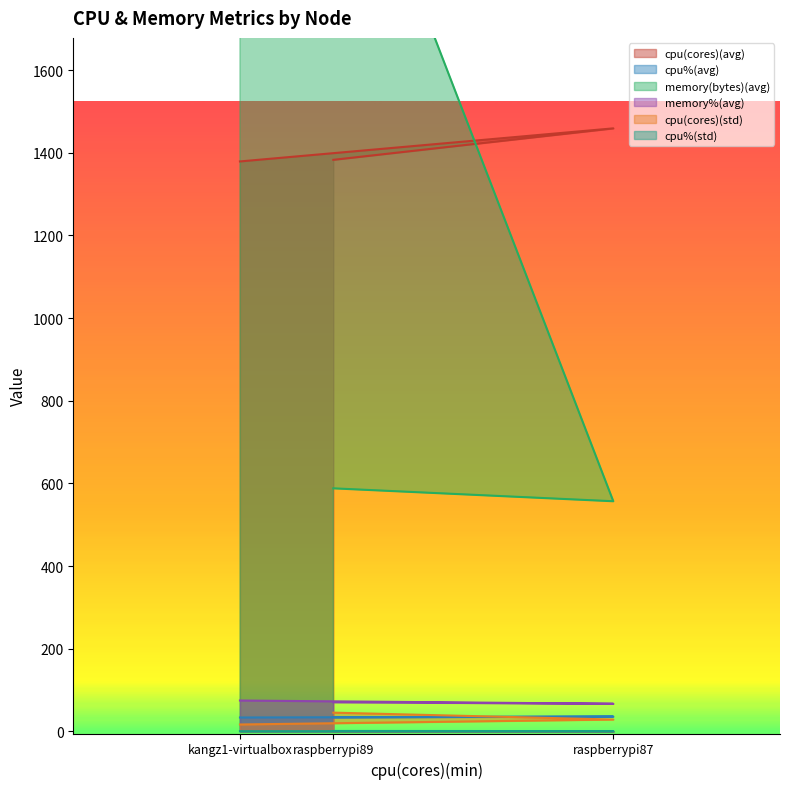

Which series has the widest spread of values?

memory(bytes)(avg)